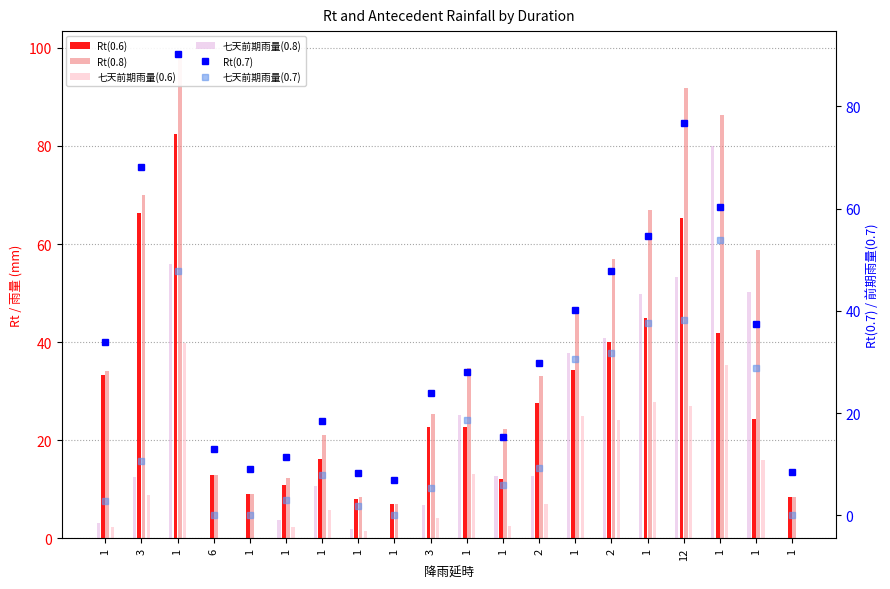

True or false: Rt(0.6) has a value of 33.4 at 1.

True